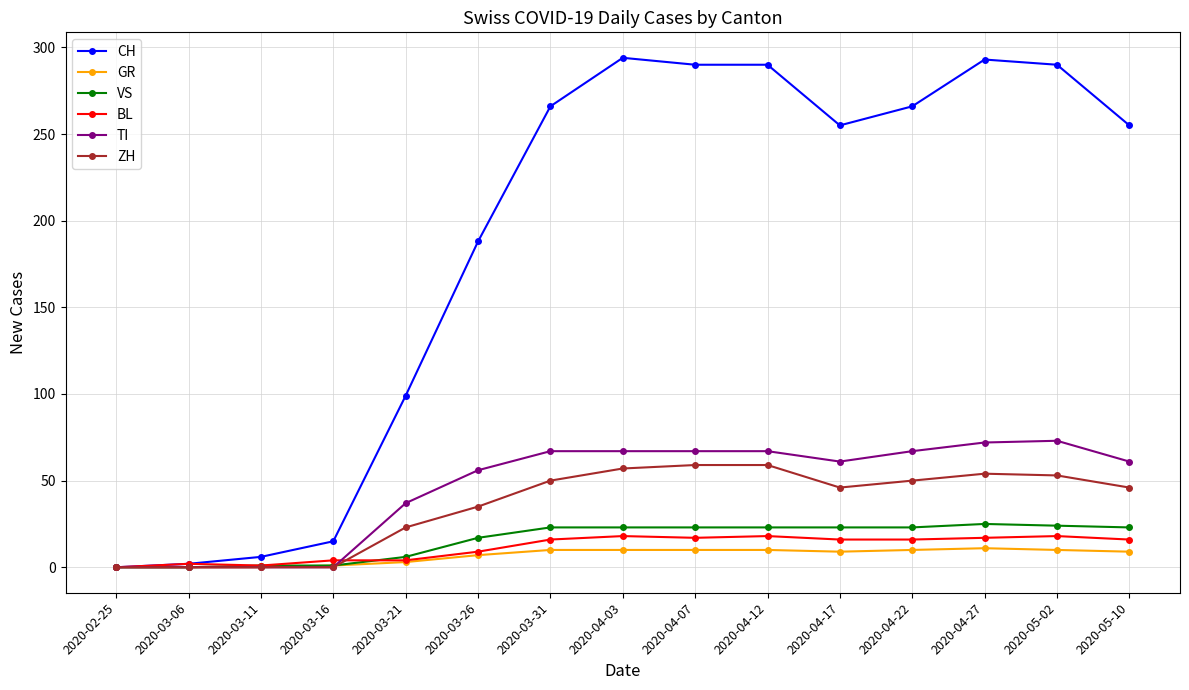

Which series has the largest range (max minus min)?

CH